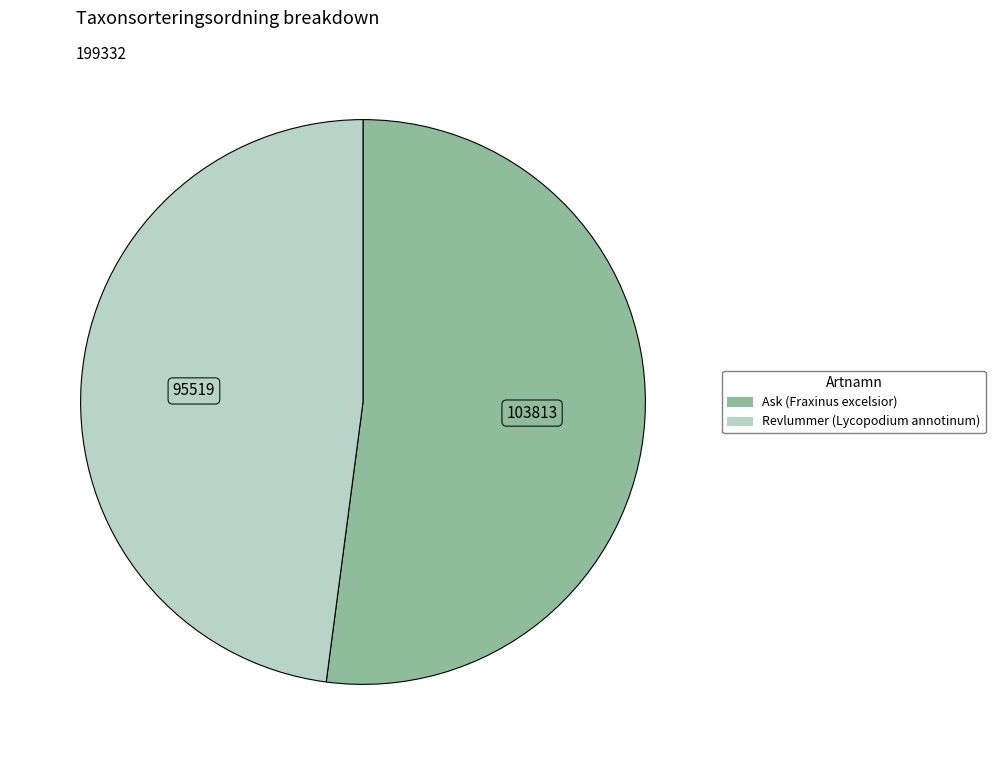

The Ask (Fraxinus excelsior) slice represents 63% of the pie. True or false?

False